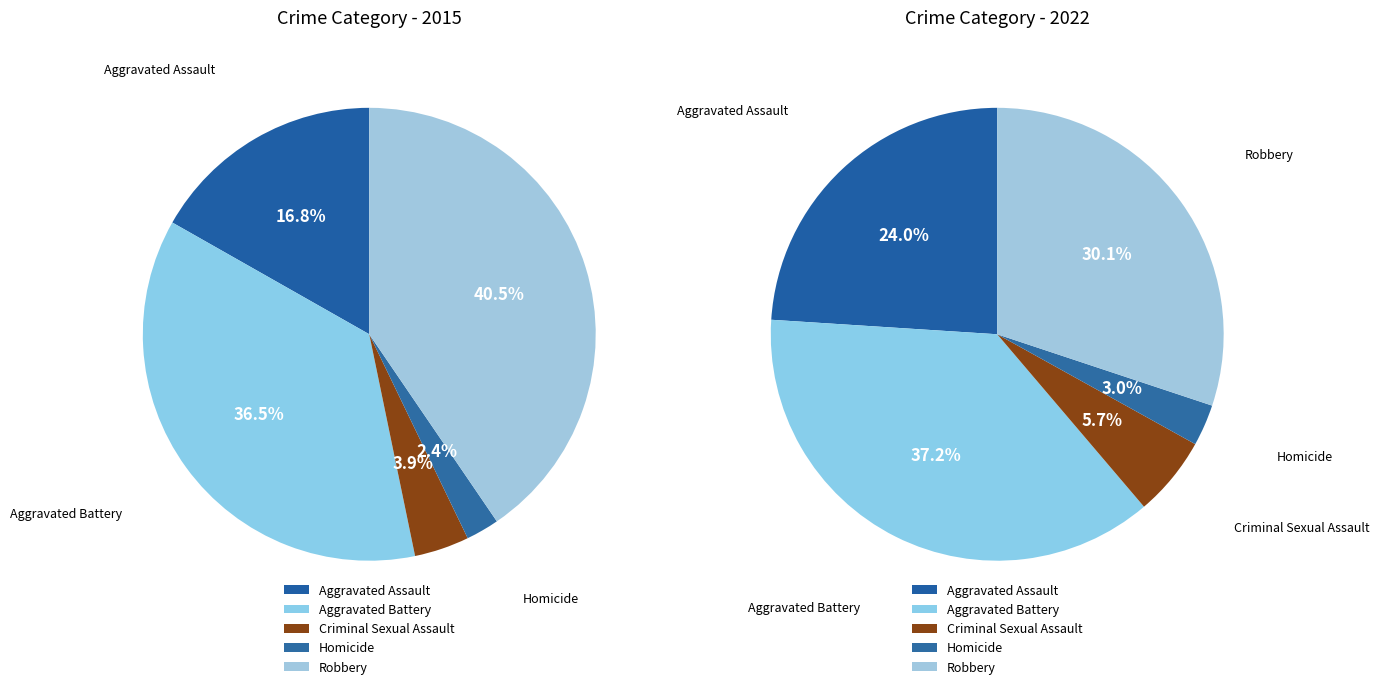

To the nearest percent, what portion does Homicide represent?

2%